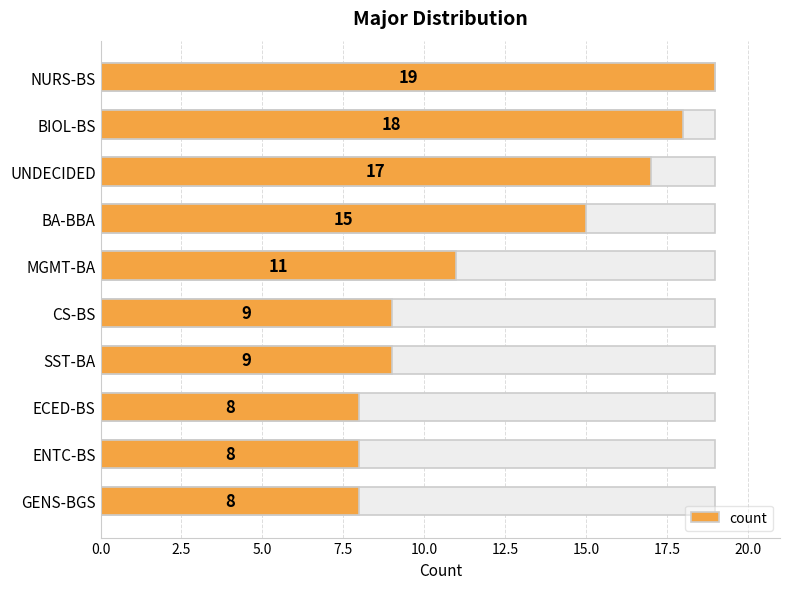

What position from the left is ECED-BS?

8